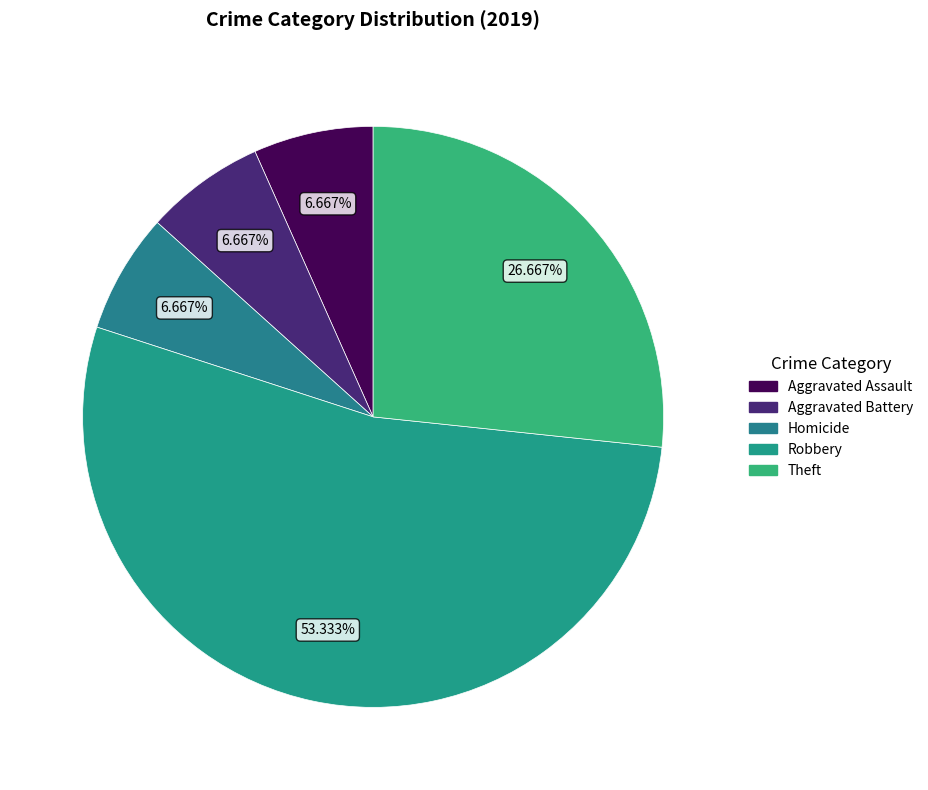

To the nearest percent, what is the average slice percentage?

20%